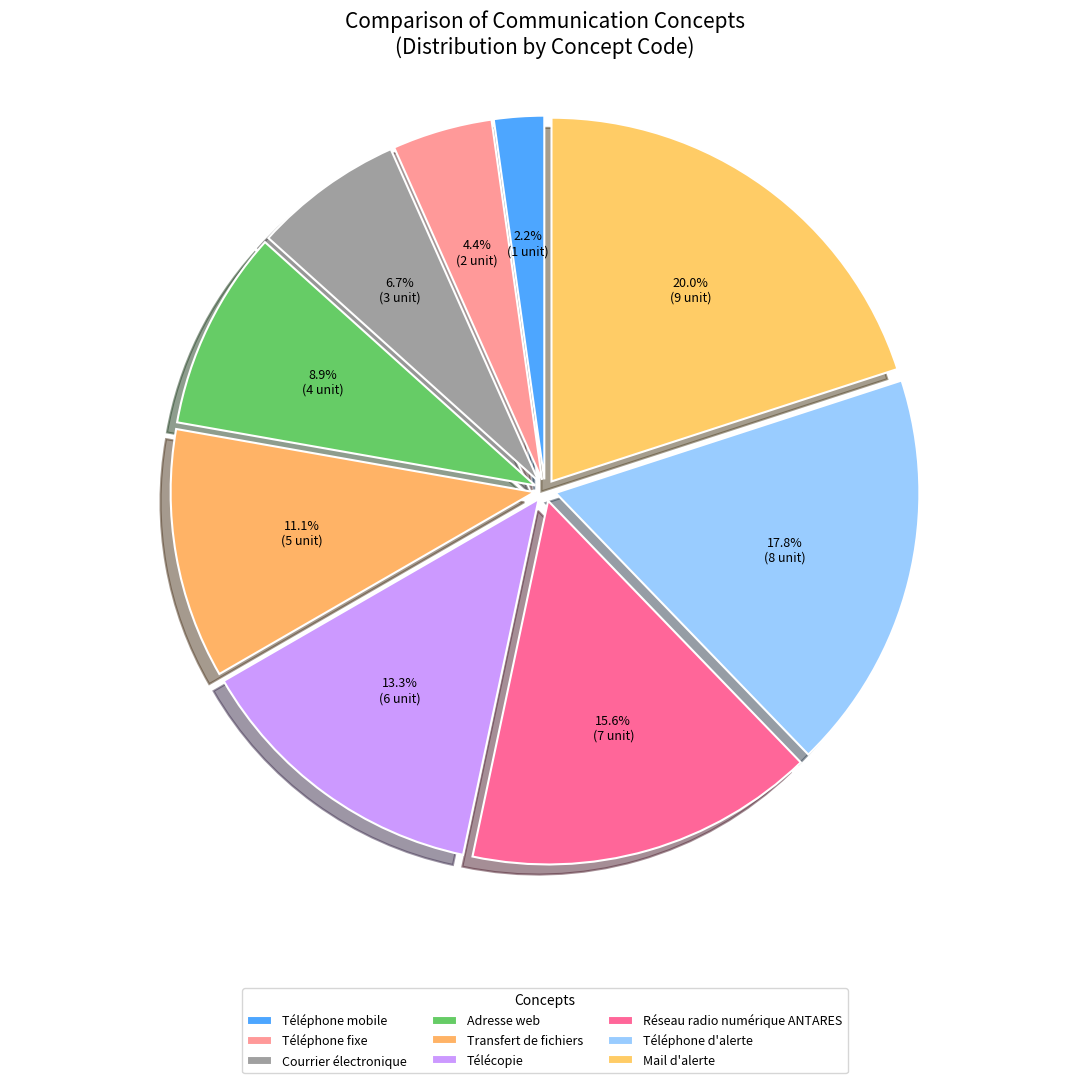

To the nearest percent, what is the difference between the largest and smallest slice percentages?

18%